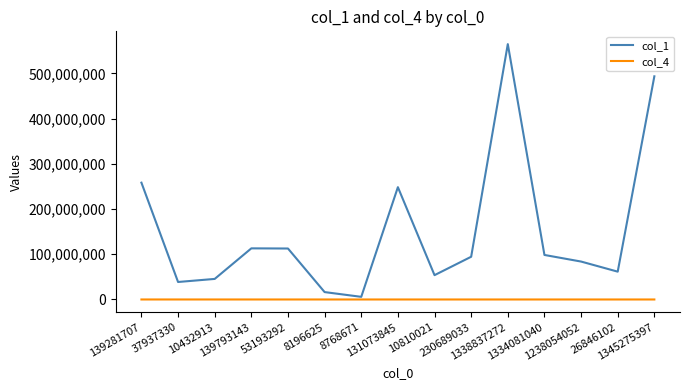

Count the number of categories in the chart.

15